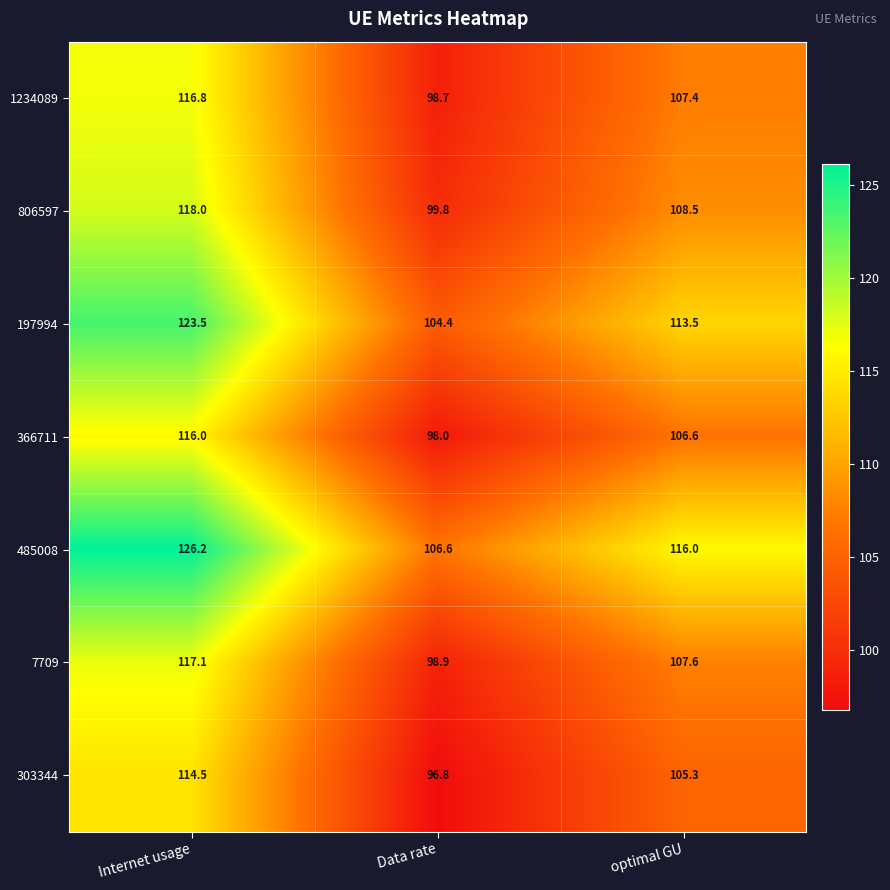

What is the difference between the 197994 values at optimal GU and Data rate?

9.1